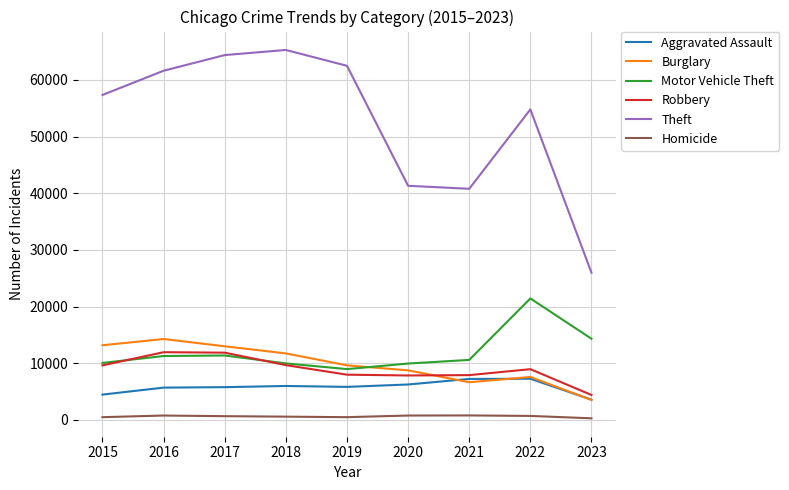

Which series has the largest total across all categories?

Theft